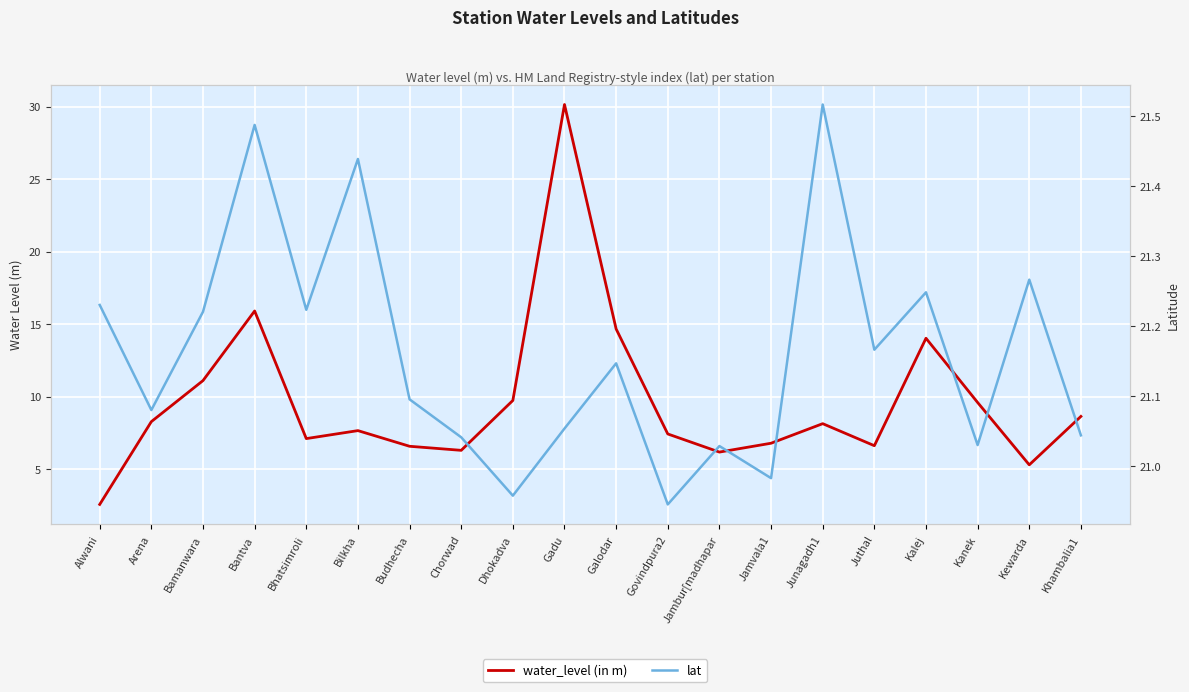

What value does the water_level (in m) series have at Galodar?

14.7